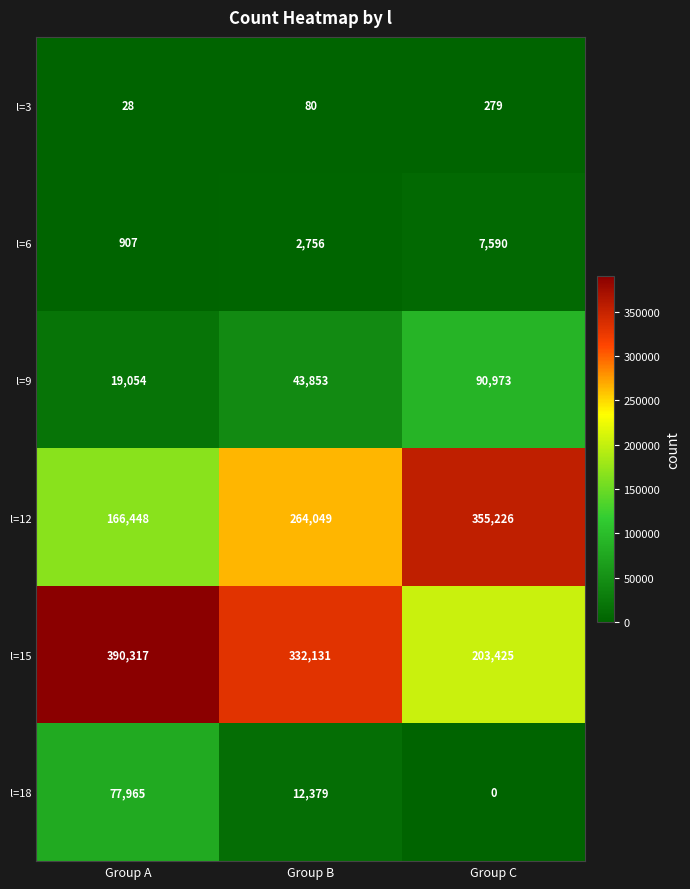

How many series are shown in this chart?

6